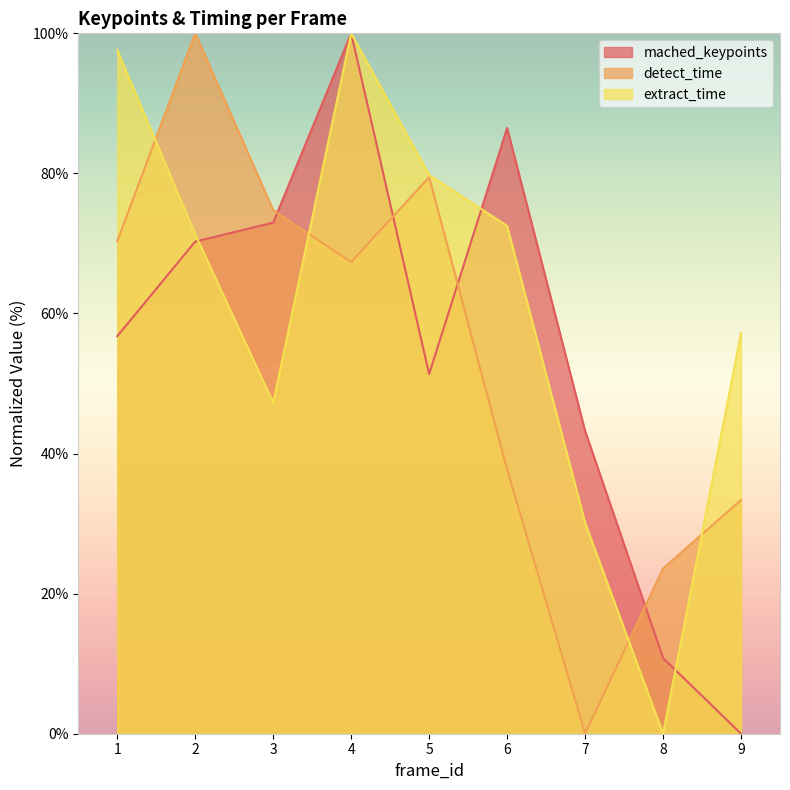

What is the difference between the highest and lowest values at 5?

28.4